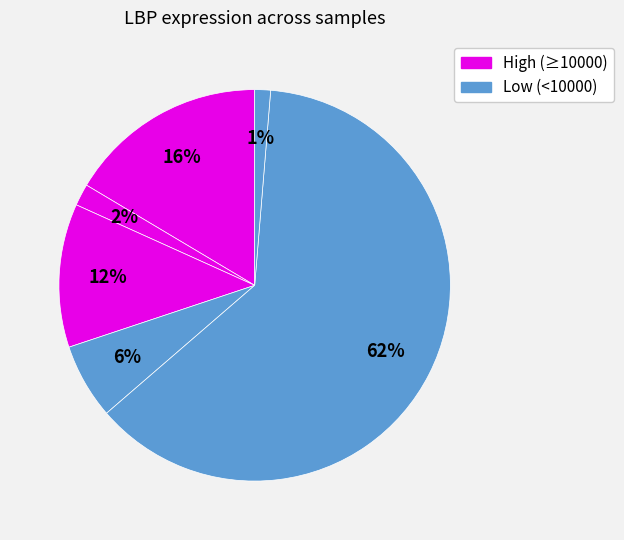

Count the number of slices in the pie.

6